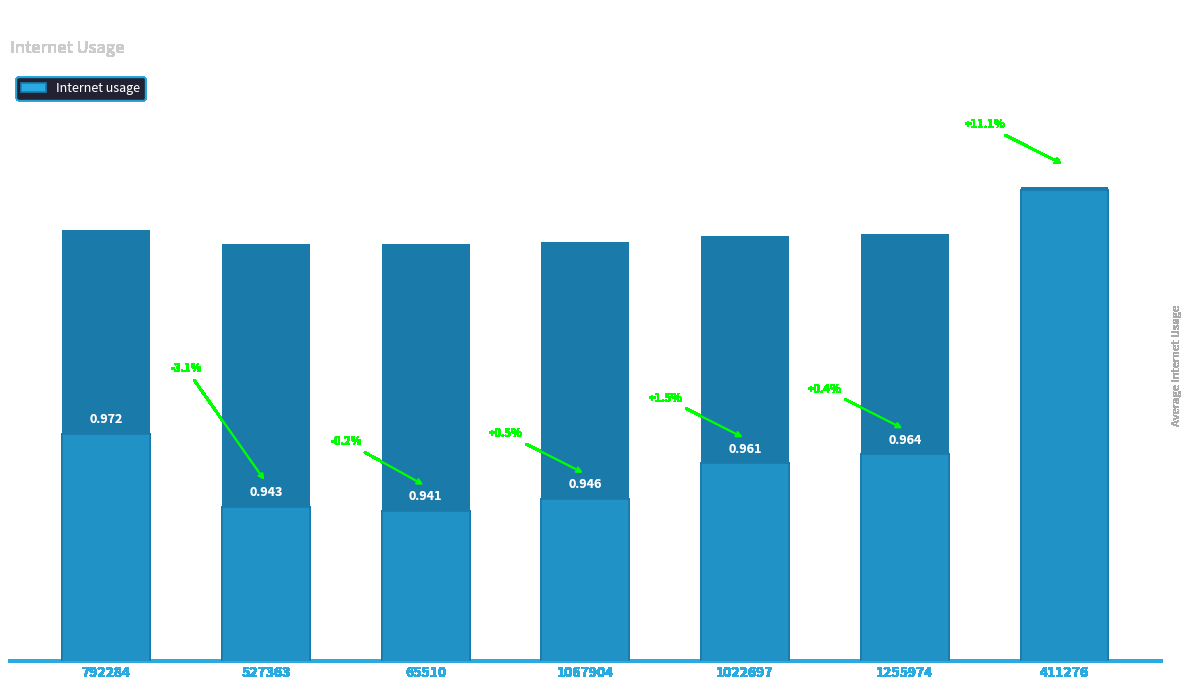

Rank the categories by value from lowest to highest.

65510, 527363, 1067904, 1022697, 1255974, 792284, 411276